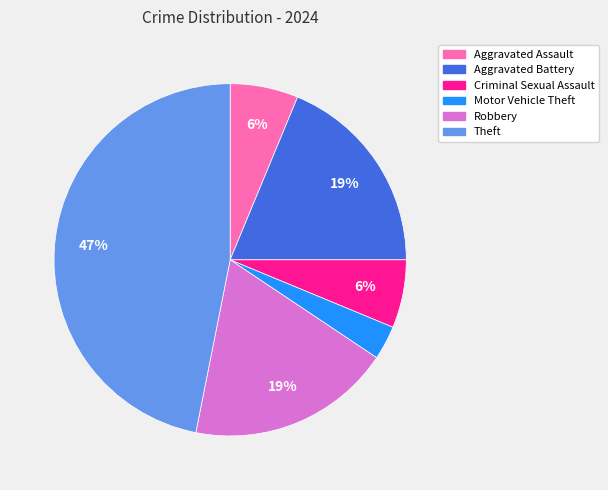

How many segments does this pie chart have?

6